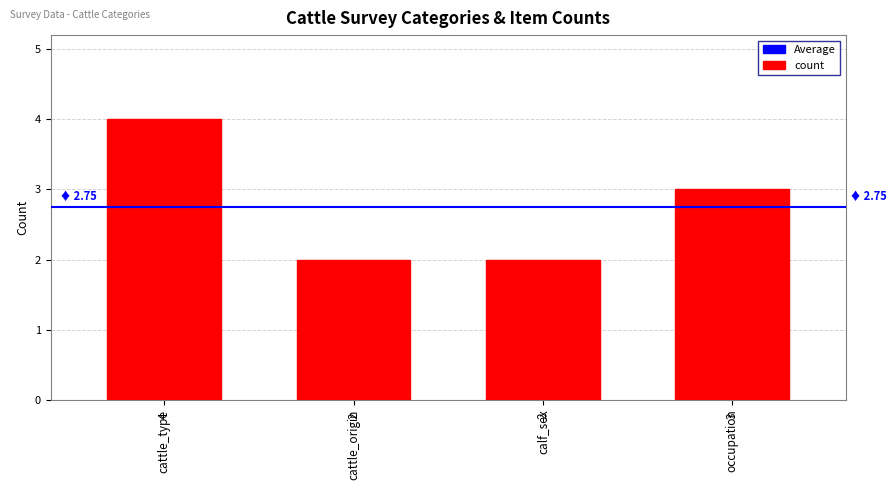

What is the sum of the values at calf_sex and occupation?

5